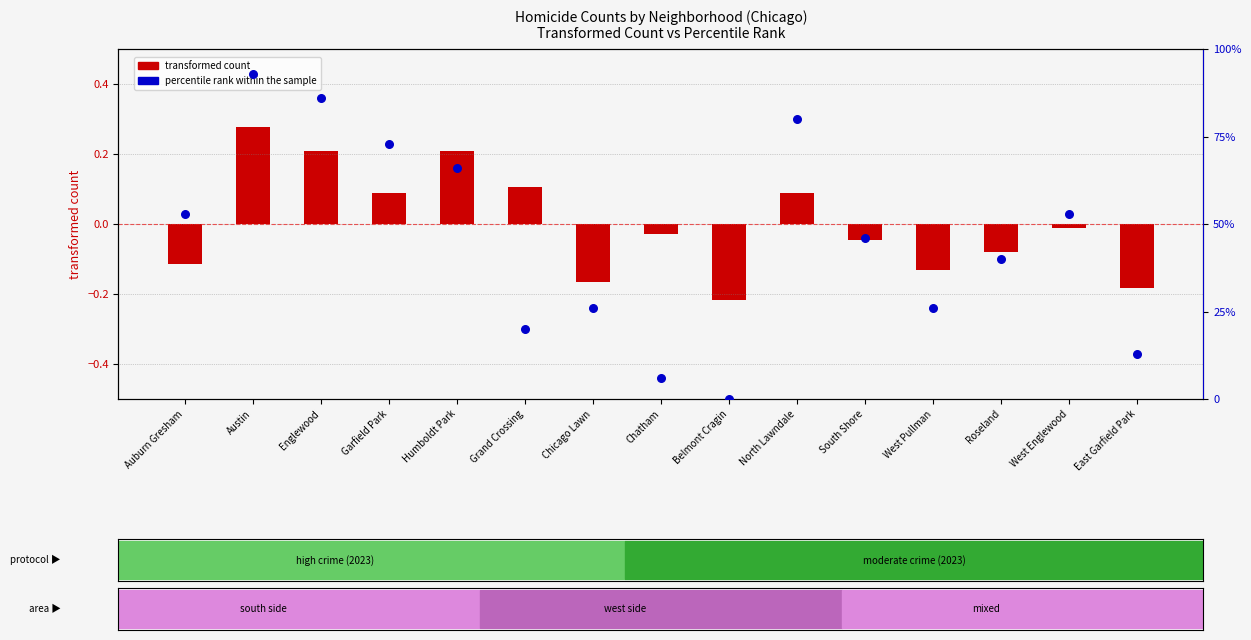

Is the value of transformed count at West Englewood greater than the value of percentile rank within the sample at Chicago Lawn?

No